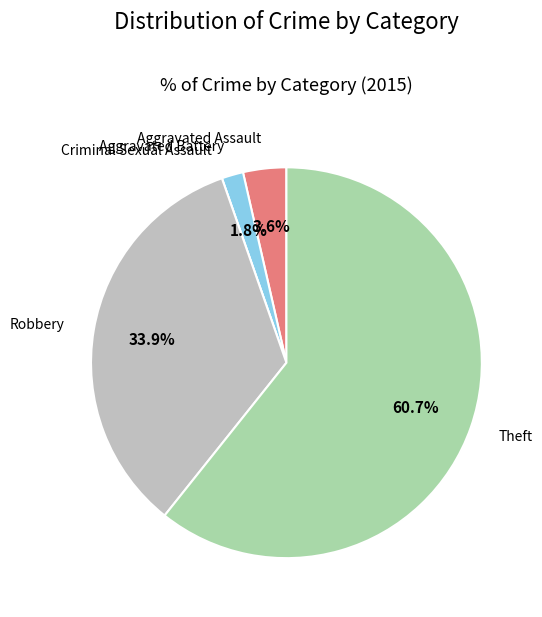

Is there a majority slice in this chart?

Yes